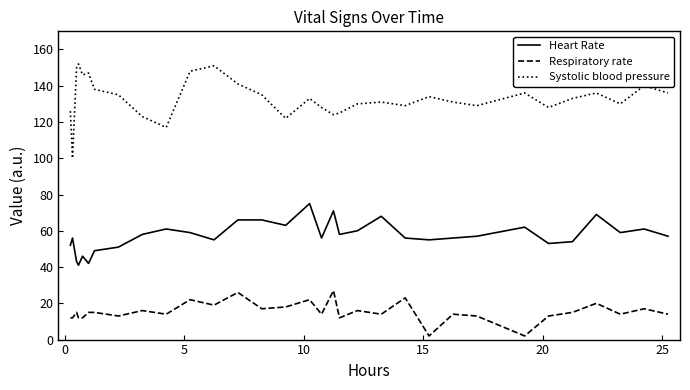

What is the sum of all Heart Rate values?

1835